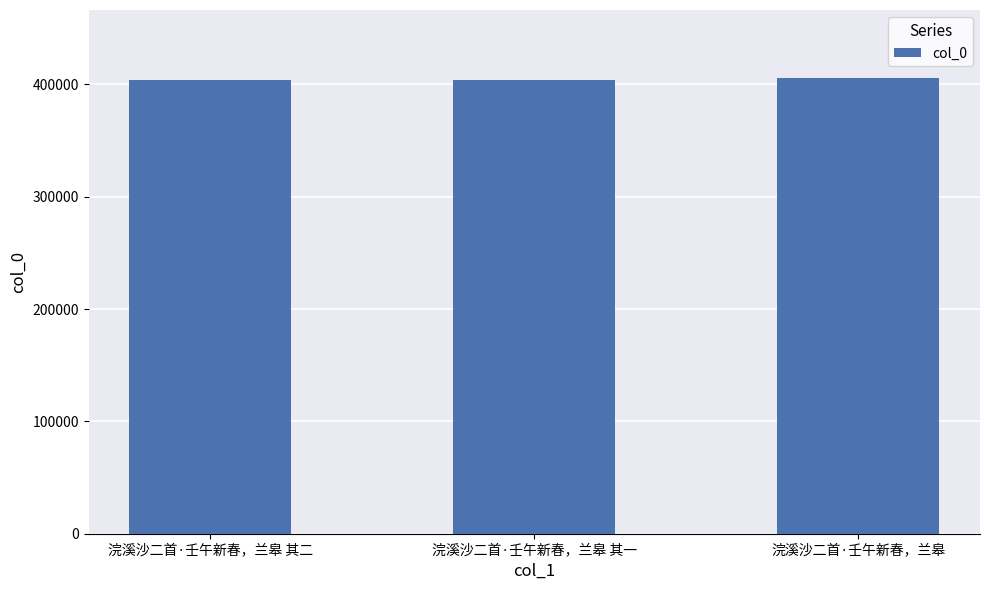

The chart shows a value of 405349 at 浣溪沙二首·壬午新春，兰皋. True or false?

True